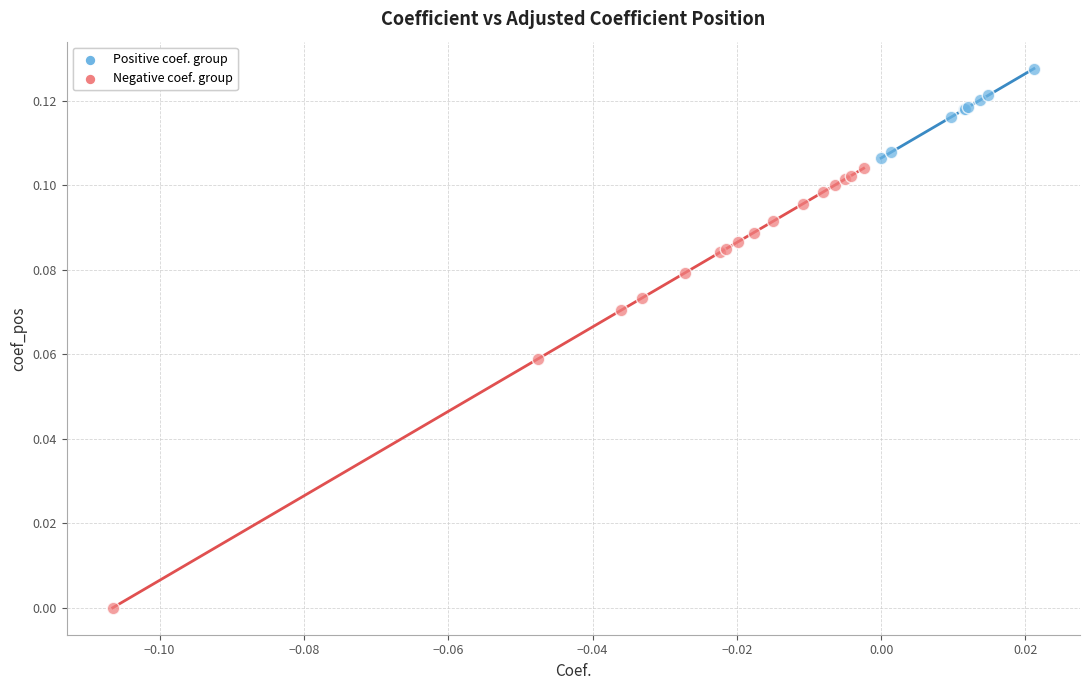

Which series reaches the minimum Y coordinate?

Negative coef. group